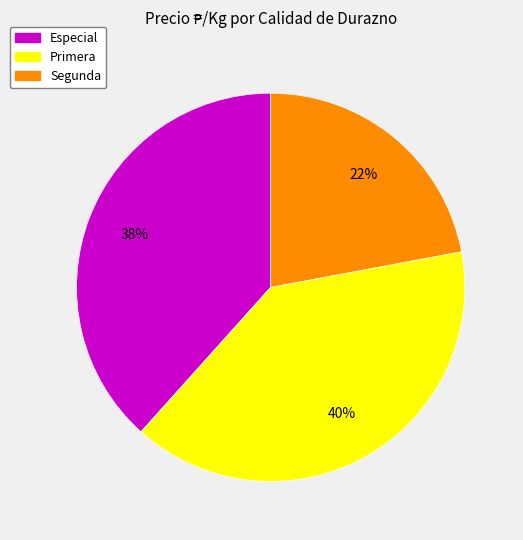

Is there a majority slice in this chart?

No